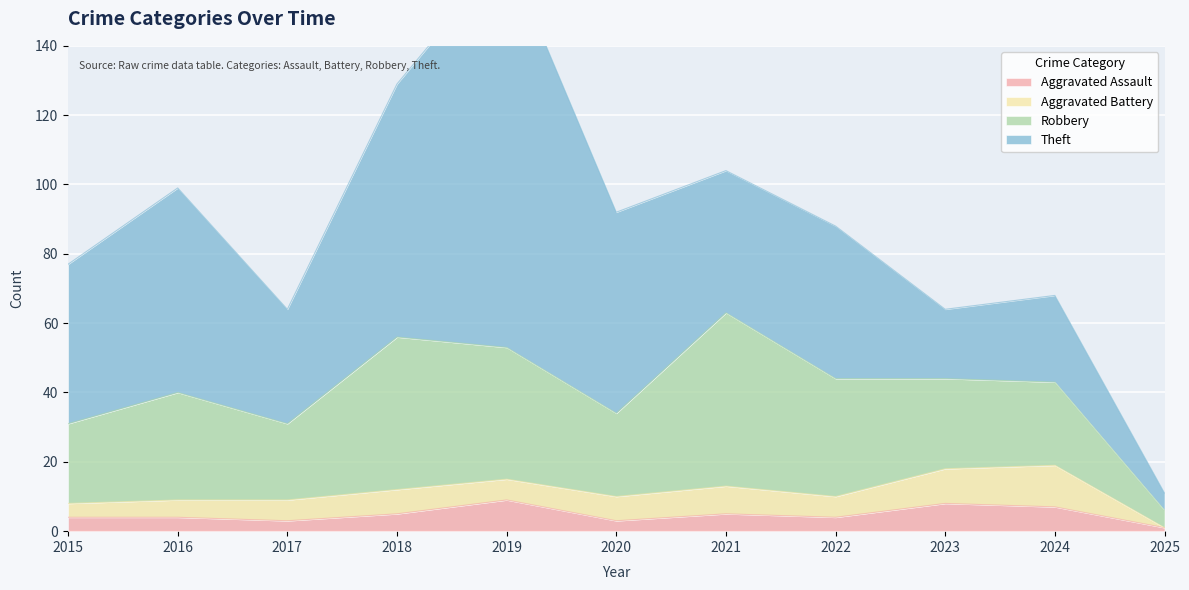

At 2016, list the series in order from smallest to largest.

Aggravated Assault, Aggravated Battery, Robbery, Theft